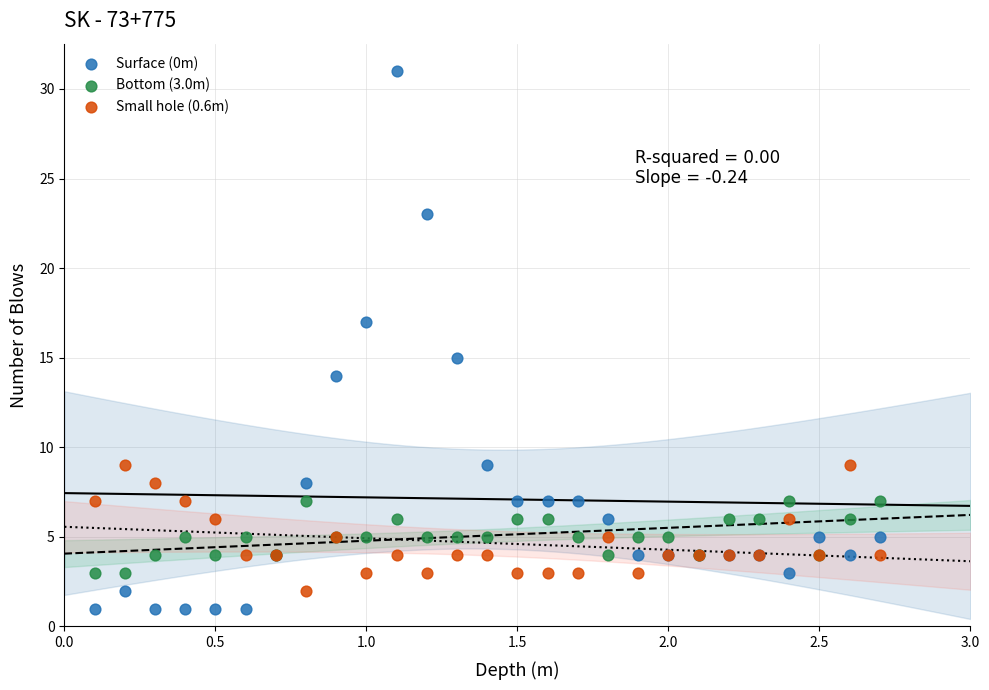

Which series contains the highest Y value?

Surface (0m)